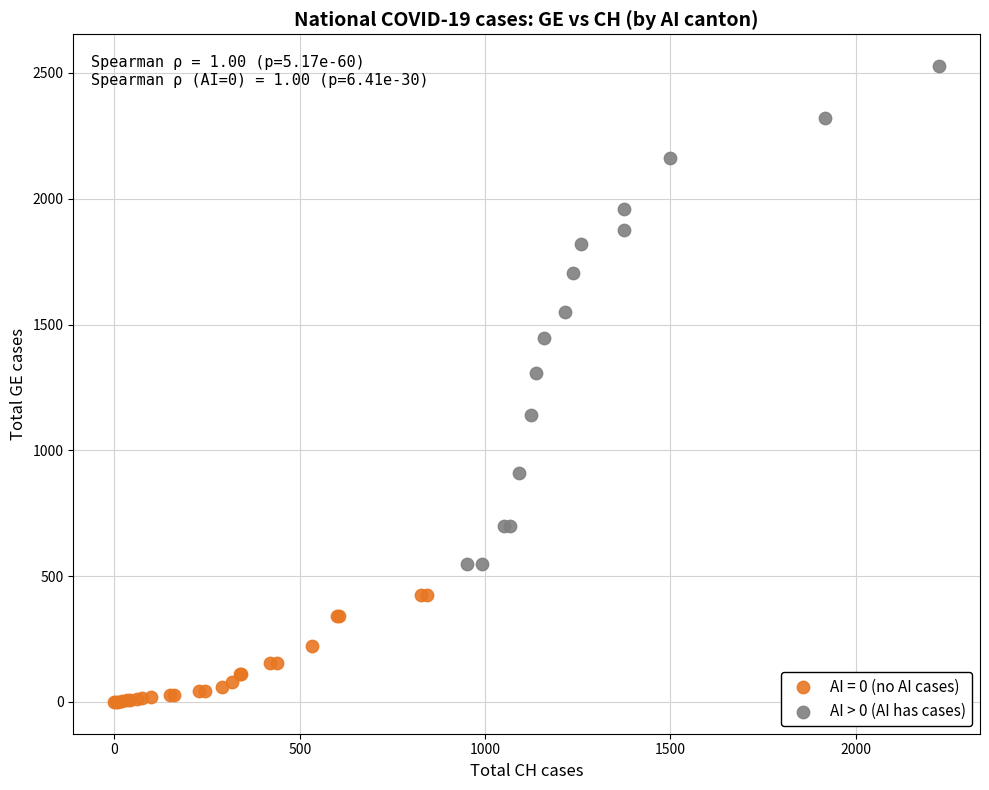

Which series has the largest Y range (max minus min)?

AI > 0 (AI has cases)